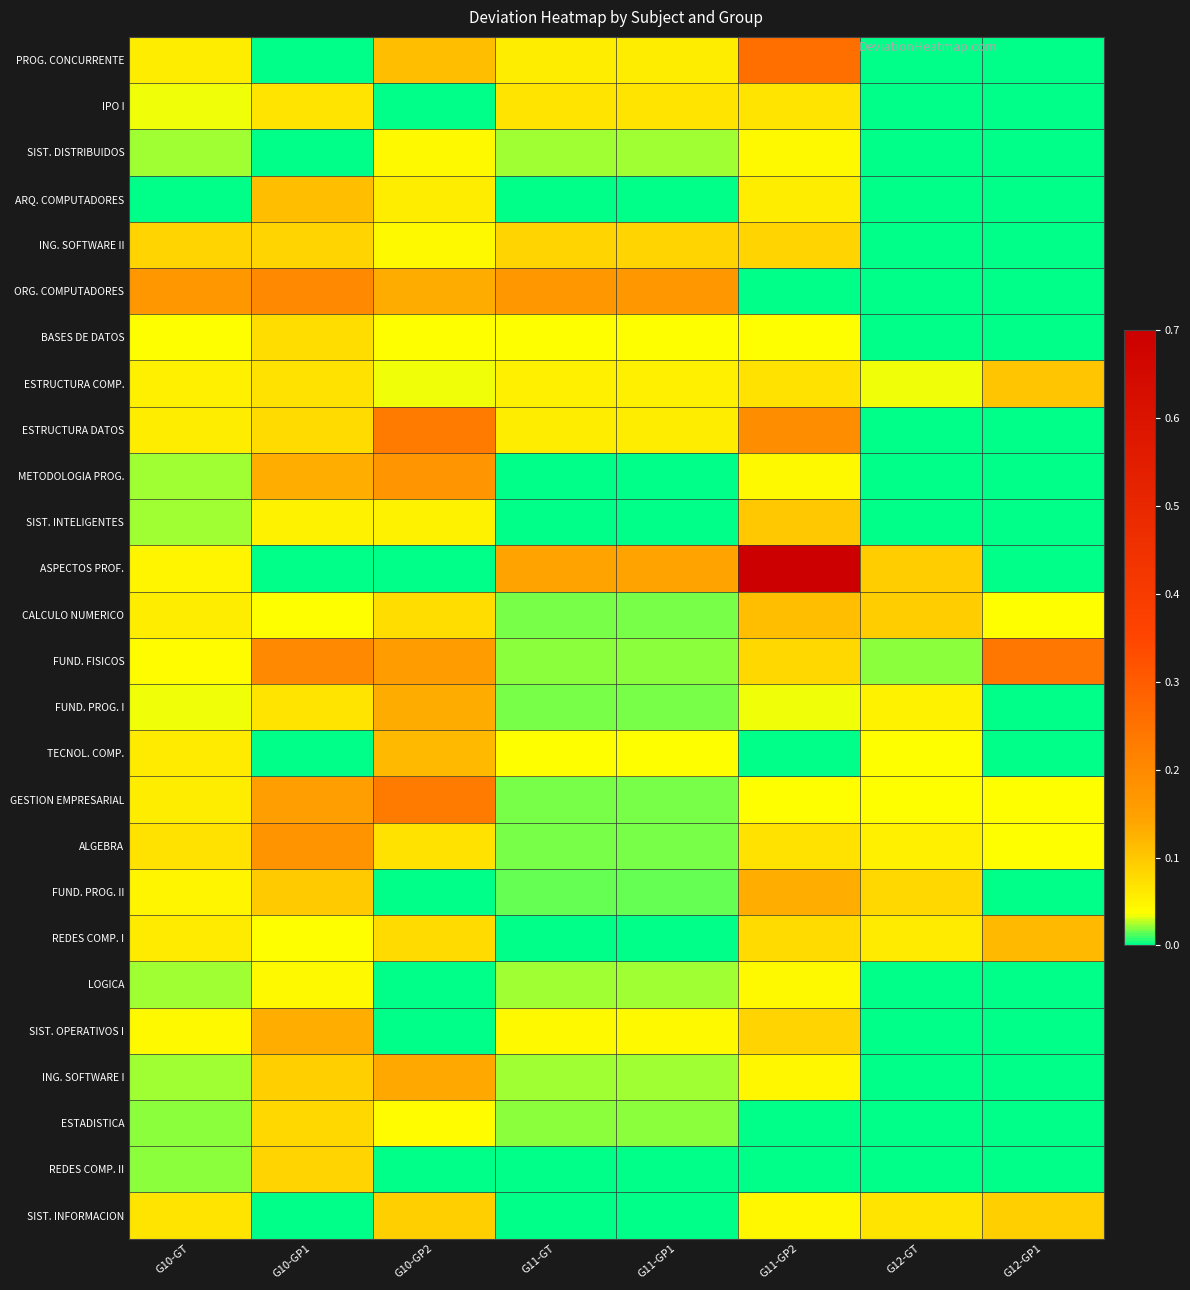

Reading left to right, list all the values displayed in this chart.

PROG. CONCURRENTE: G10-GT=0.1	G10-GP1=0.0	G10-GP2=0.1	G11-GT=0.1	G11-GP1=0.1	G11-GP2=0.3	G12-GT=0.0	G12-GP1=0.0
IPO I: G10-GT=0.0	G10-GP1=0.1	G10-GP2=0.0	G11-GT=0.1	G11-GP1=0.1	G11-GP2=0.1	G12-GT=0.0	G12-GP1=0.0
SIST. DISTRIBUIDOS: G10-GT=0.0	G10-GP1=0.0	G10-GP2=0.0	G11-GT=0.0	G11-GP1=0.0	G11-GP2=0.0	G12-GT=0.0	G12-GP1=0.0
ARQ. COMPUTADORES: G10-GT=0.0	G10-GP1=0.1	G10-GP2=0.1	G11-GT=0.0	G11-GP1=0.0	G11-GP2=0.1	G12-GT=0.0	G12-GP1=0.0
ING. SOFTWARE II: G10-GT=0.1	G10-GP1=0.1	G10-GP2=0.0	G11-GT=0.1	G11-GP1=0.1	G11-GP2=0.1	G12-GT=0.0	G12-GP1=0.0
ORG. COMPUTADORES: G10-GT=0.2	G10-GP1=0.2	G10-GP2=0.1	G11-GT=0.2	G11-GP1=0.2	G11-GP2=0.0	G12-GT=0.0	G12-GP1=0.0
BASES DE DATOS: G10-GT=0.0	G10-GP1=0.1	G10-GP2=0.0	G11-GT=0.0	G11-GP1=0.0	G11-GP2=0.0	G12-GT=0.0	G12-GP1=0.0
ESTRUCTURA COMP.: G10-GT=0.1	G10-GP1=0.1	G10-GP2=0.0	G11-GT=0.1	G11-GP1=0.1	G11-GP2=0.1	G12-GT=0.0	G12-GP1=0.1
ESTRUCTURA DATOS: G10-GT=0.1	G10-GP1=0.1	G10-GP2=0.2	G11-GT=0.1	G11-GP1=0.1	G11-GP2=0.2	G12-GT=0.0	G12-GP1=0.0
METODOLOGIA PROG.: G10-GT=0.0	G10-GP1=0.1	G10-GP2=0.2	G11-GT=0.0	G11-GP1=0.0	G11-GP2=0.0	G12-GT=0.0	G12-GP1=0.0
SIST. INTELIGENTES: G10-GT=0.0	G10-GP1=0.1	G10-GP2=0.1	G11-GT=0.0	G11-GP1=0.0	G11-GP2=0.1	G12-GT=0.0	G12-GP1=0.0
ASPECTOS PROF.: G10-GT=0.0	G10-GP1=0.0	G10-GP2=0.0	G11-GT=0.1	G11-GP1=0.1	G11-GP2=0.7	G12-GT=0.1	G12-GP1=0.0
CALCULO NUMERICO: G10-GT=0.1	G10-GP1=0.0	G10-GP2=0.1	G11-GT=0.0	G11-GP1=0.0	G11-GP2=0.1	G12-GT=0.1	G12-GP1=0.0
FUND. FISICOS: G10-GT=0.0	G10-GP1=0.2	G10-GP2=0.2	G11-GT=0.0	G11-GP1=0.0	G11-GP2=0.1	G12-GT=0.0	G12-GP1=0.2
FUND. PROG. I: G10-GT=0.0	G10-GP1=0.1	G10-GP2=0.1	G11-GT=0.0	G11-GP1=0.0	G11-GP2=0.0	G12-GT=0.1	G12-GP1=0.0
TECNOL. COMP.: G10-GT=0.1	G10-GP1=0.0	G10-GP2=0.1	G11-GT=0.0	G11-GP1=0.0	G11-GP2=0.0	G12-GT=0.0	G12-GP1=0.0
GESTION EMPRESARIAL: G10-GT=0.1	G10-GP1=0.2	G10-GP2=0.2	G11-GT=0.0	G11-GP1=0.0	G11-GP2=0.0	G12-GT=0.0	G12-GP1=0.0
ALGEBRA: G10-GT=0.1	G10-GP1=0.2	G10-GP2=0.1	G11-GT=0.0	G11-GP1=0.0	G11-GP2=0.1	G12-GT=0.1	G12-GP1=0.0
FUND. PROG. II: G10-GT=0.0	G10-GP1=0.1	G10-GP2=0.0	G11-GT=0.0	G11-GP1=0.0	G11-GP2=0.1	G12-GT=0.1	G12-GP1=0.0
REDES COMP. I: G10-GT=0.1	G10-GP1=0.0	G10-GP2=0.1	G11-GT=0.0	G11-GP1=0.0	G11-GP2=0.1	G12-GT=0.1	G12-GP1=0.1
LOGICA: G10-GT=0.0	G10-GP1=0.0	G10-GP2=0.0	G11-GT=0.0	G11-GP1=0.0	G11-GP2=0.0	G12-GT=0.0	G12-GP1=0.0
SIST. OPERATIVOS I: G10-GT=0.0	G10-GP1=0.1	G10-GP2=0.0	G11-GT=0.0	G11-GP1=0.0	G11-GP2=0.1	G12-GT=0.0	G12-GP1=0.0
ING. SOFTWARE I: G10-GT=0.0	G10-GP1=0.1	G10-GP2=0.1	G11-GT=0.0	G11-GP1=0.0	G11-GP2=0.0	G12-GT=0.0	G12-GP1=0.0
ESTADISTICA: G10-GT=0.0	G10-GP1=0.1	G10-GP2=0.0	G11-GT=0.0	G11-GP1=0.0	G11-GP2=0.0	G12-GT=0.0	G12-GP1=0.0
REDES COMP. II: G10-GT=0.0	G10-GP1=0.1	G10-GP2=0.0	G11-GT=0.0	G11-GP1=0.0	G11-GP2=0.0	G12-GT=0.0	G12-GP1=0.0
SIST. INFORMACION: G10-GT=0.1	G10-GP1=0.0	G10-GP2=0.1	G11-GT=0.0	G11-GP1=0.0	G11-GP2=0.0	G12-GT=0.1	G12-GP1=0.1